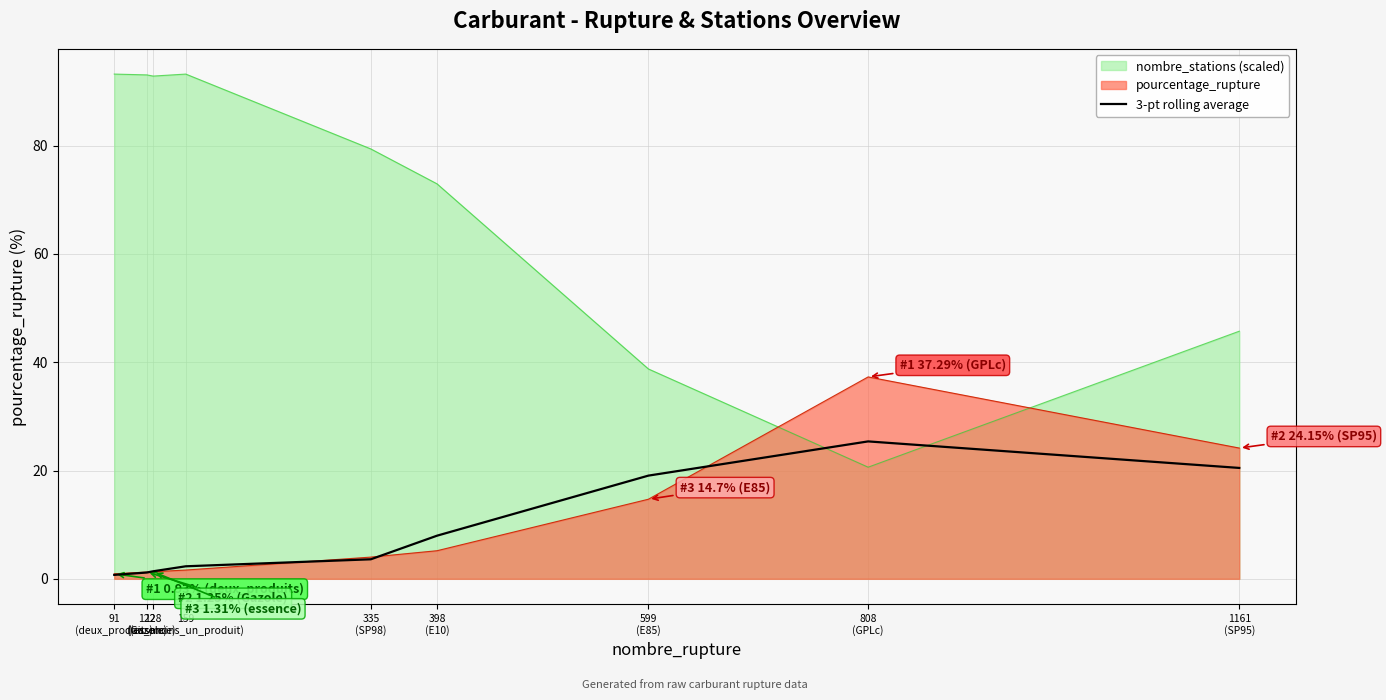

How many lines are shown in the chart?

3